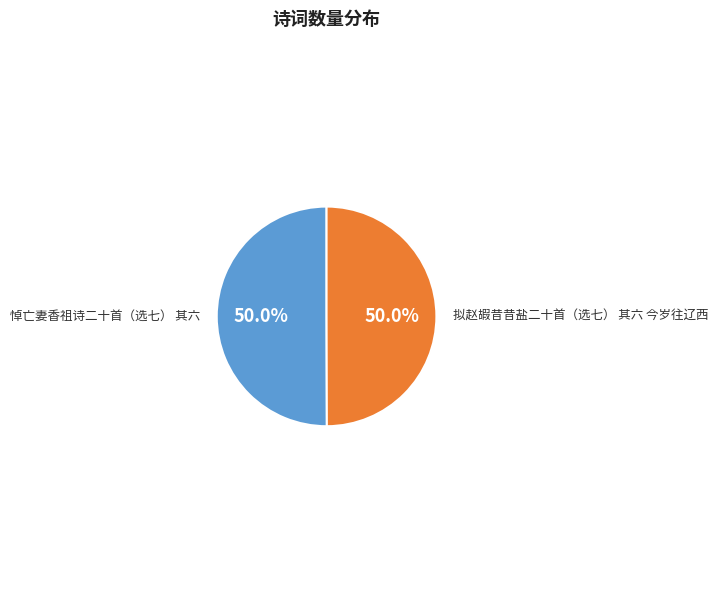

Approximately how many times larger is the value at 悼亡妻香祖诗二十首（选七） 其六 compared to 拟赵嘏昔昔盐二十首（选七） 其六 今岁往辽西?

1.0